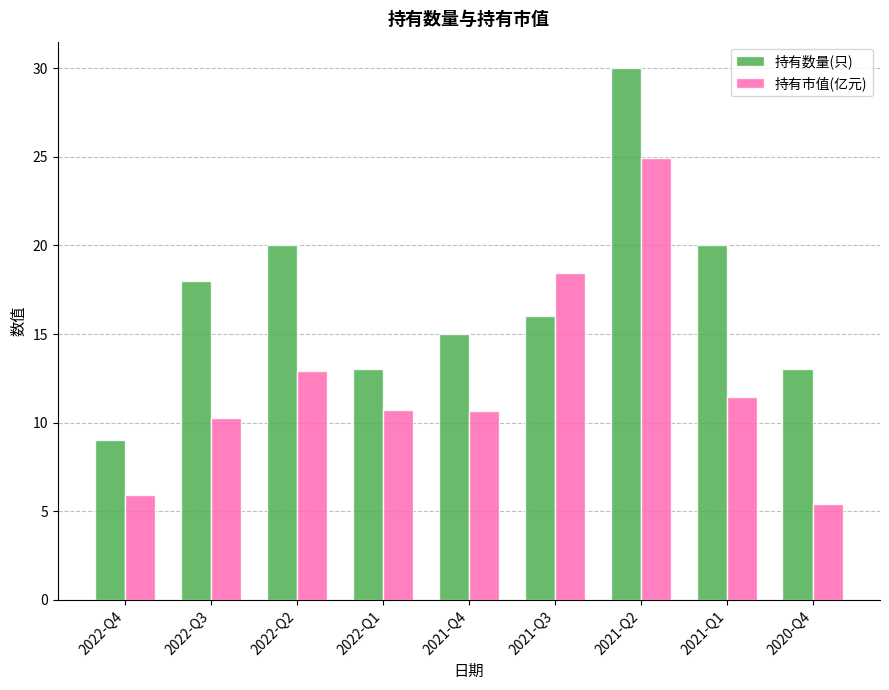

Which series has the largest range (max minus min)?

持有数量(只)